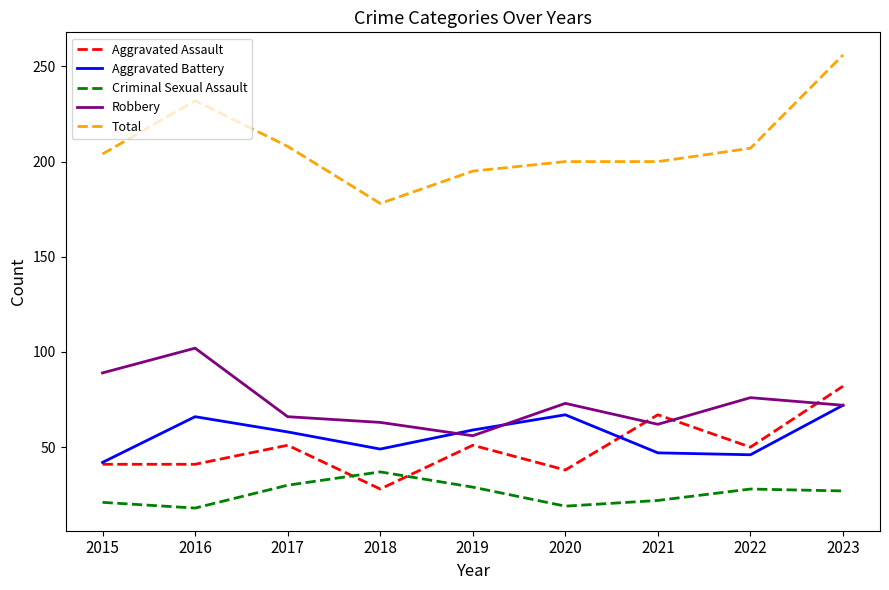

In Aggravated Battery, how many points are higher than both neighbors (excluding endpoints)?

2